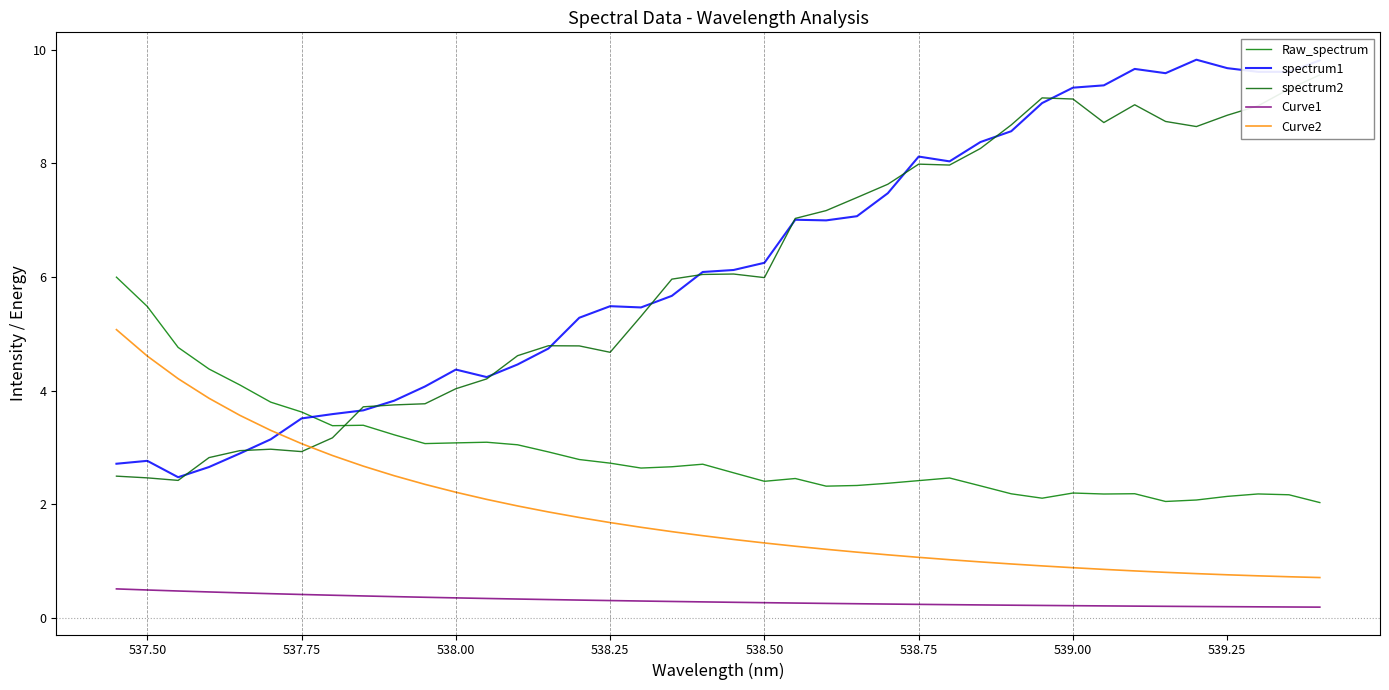

Does the chart display data point markers on the line(s)?

No